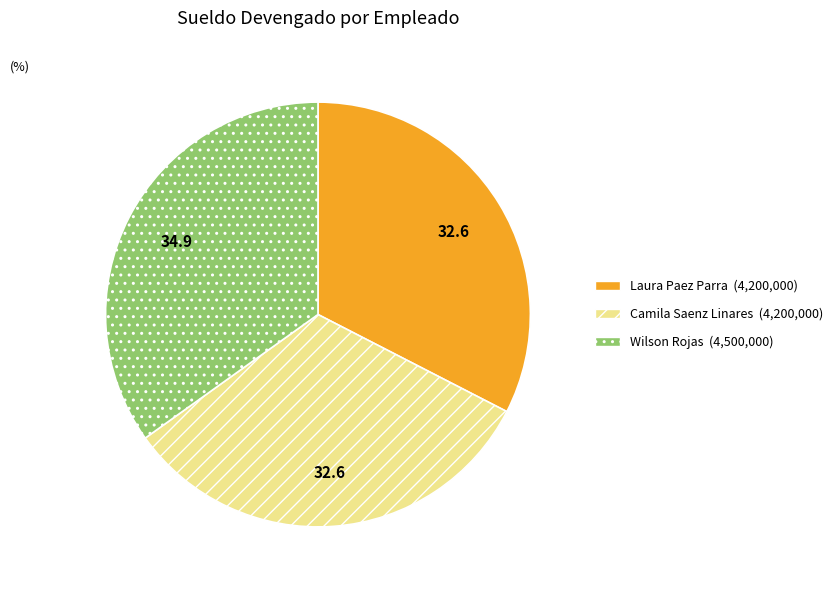

Is there any slice that represents more than half of the pie?

No